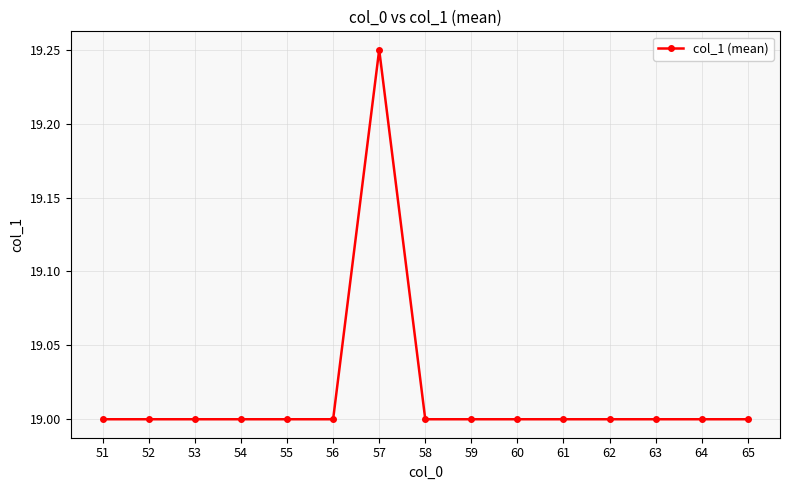

Read the value at 62.

19.0